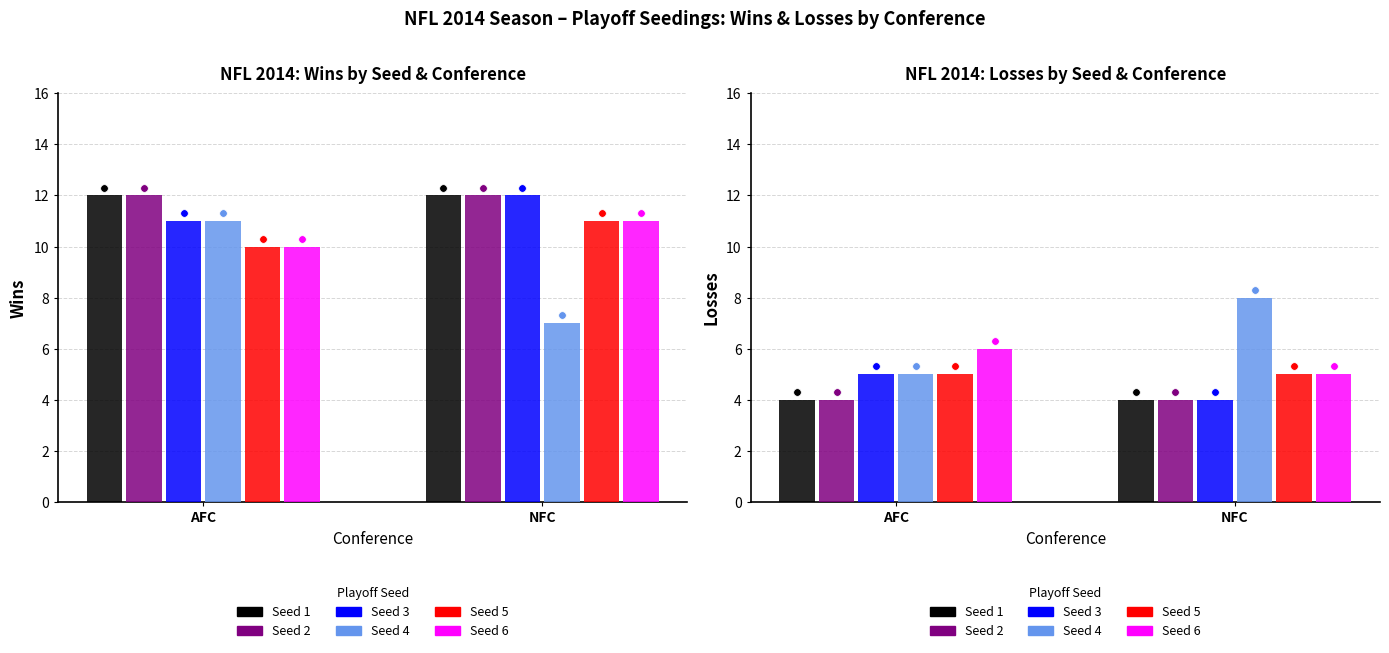

At how many categories does at least one series exceed 6?

1